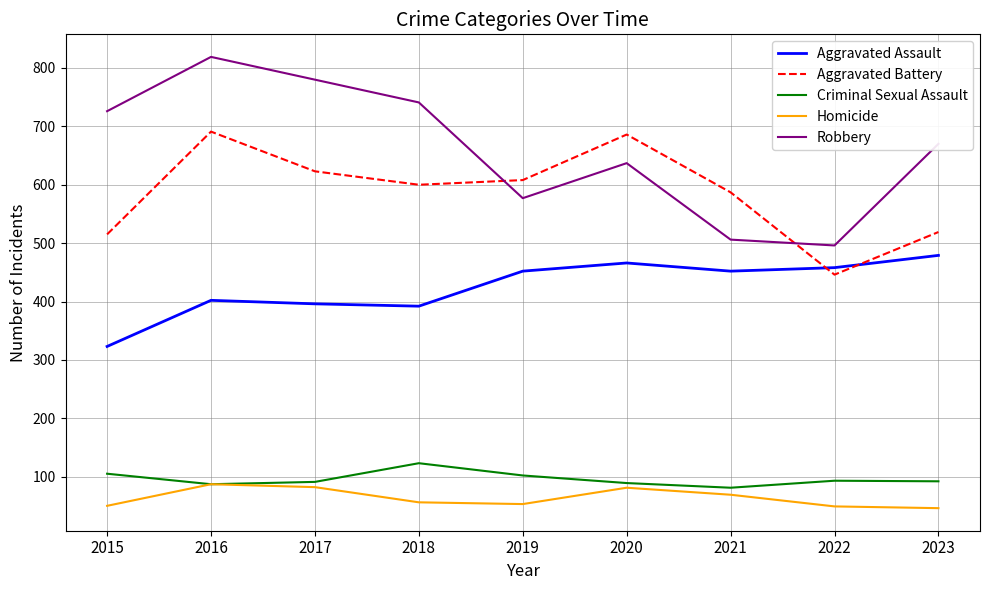

What is the minimum value for Aggravated Assault?

323